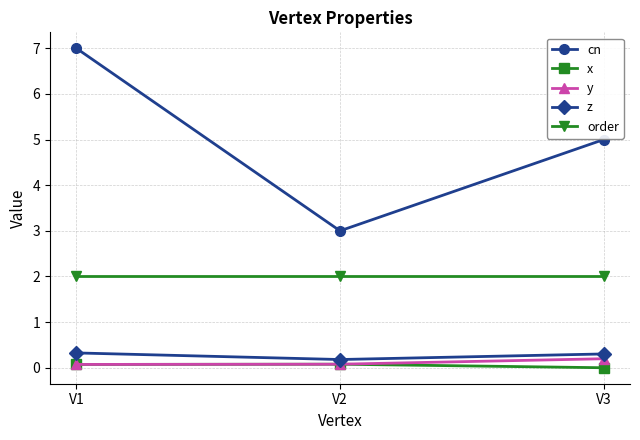

Is it true that x equals 0.0 at V3?

True